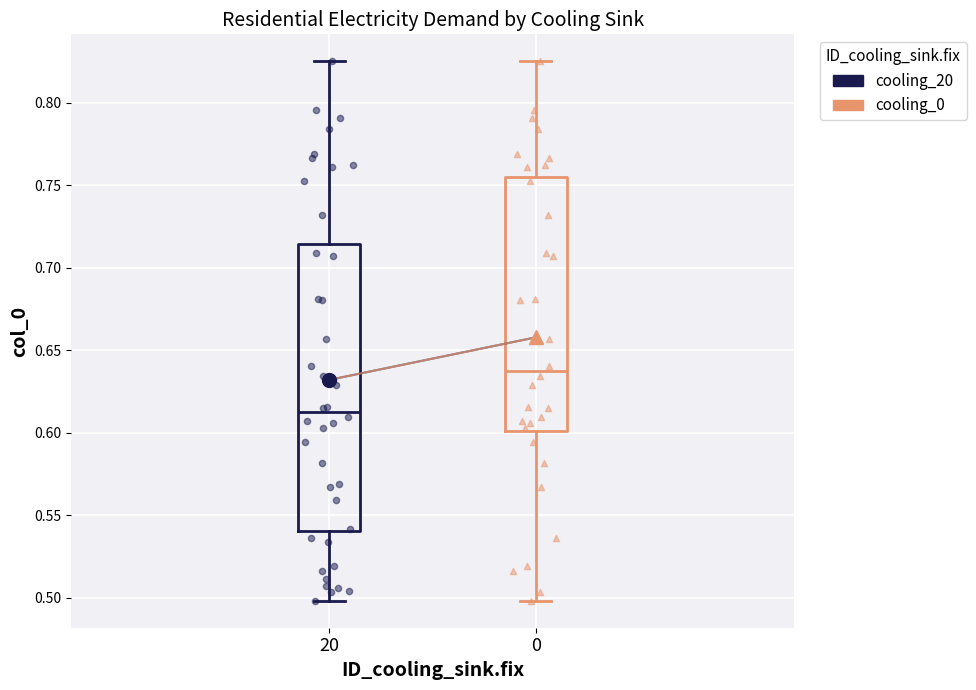

Where does the lower whisker of the box at x = 20 end on the y-axis? The values are not printed on the chart, so give them approximately, as read against the axis.

0.500